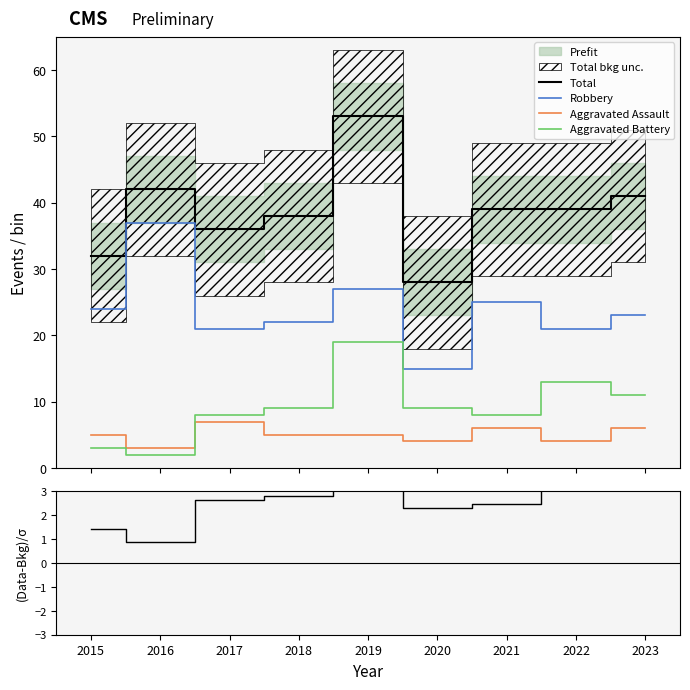

True or false: Aggravated Battery and Total cross at least once.

False